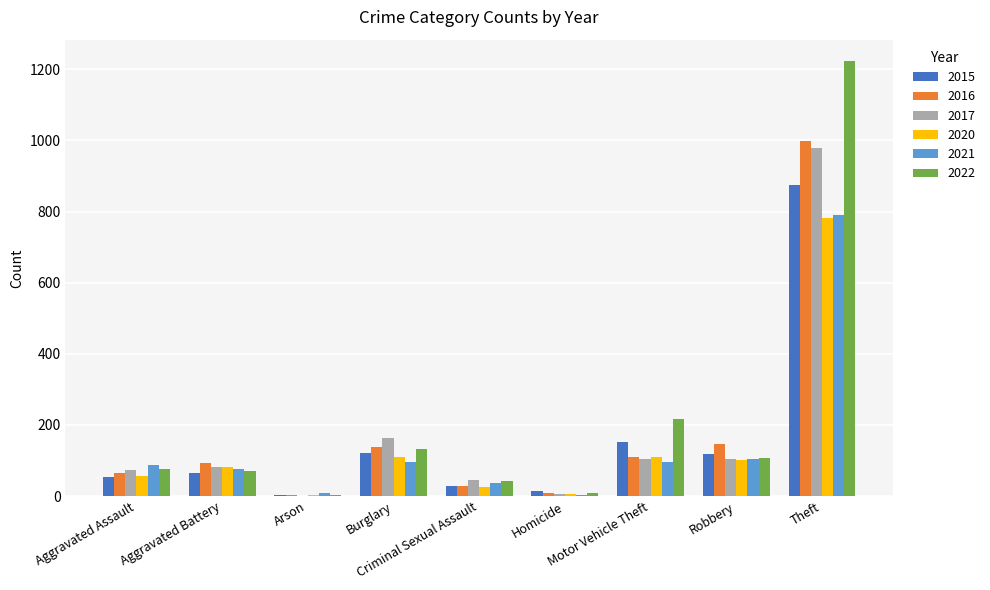

What is the sum of all 2021 values?

1294